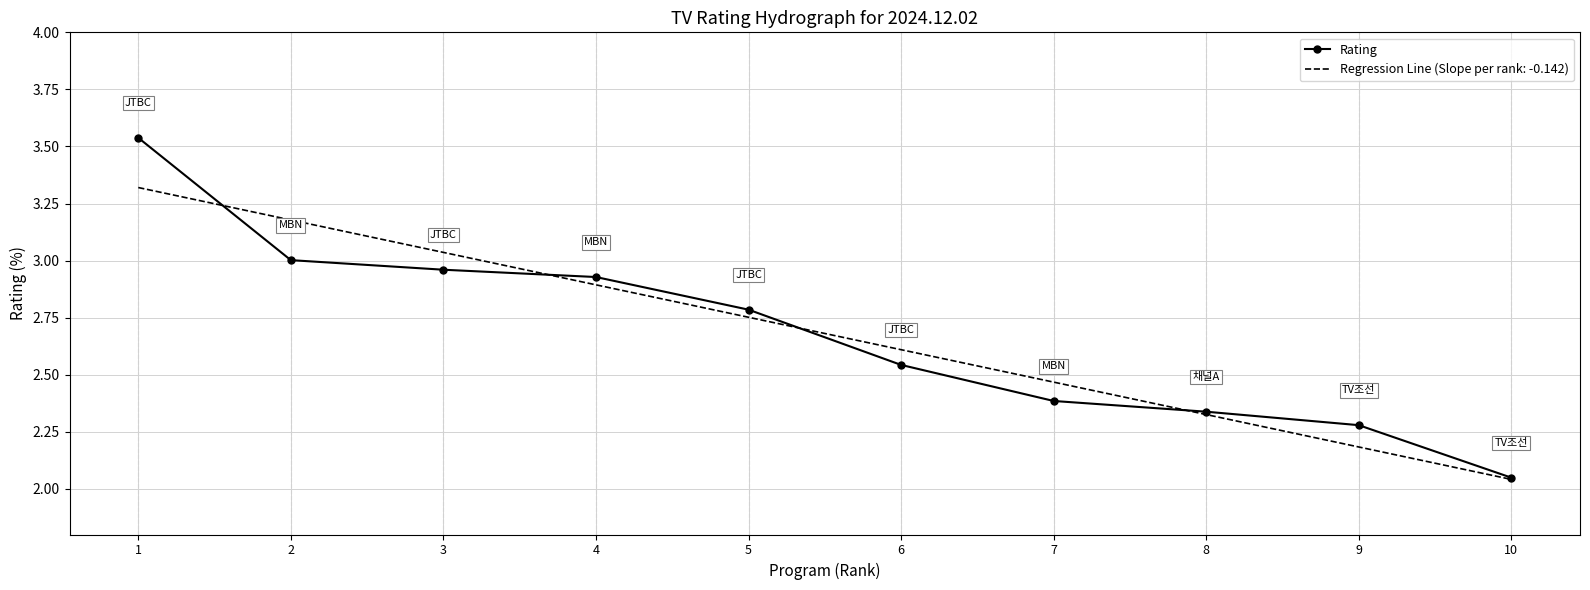

At which label is Rating closest to 2?

10